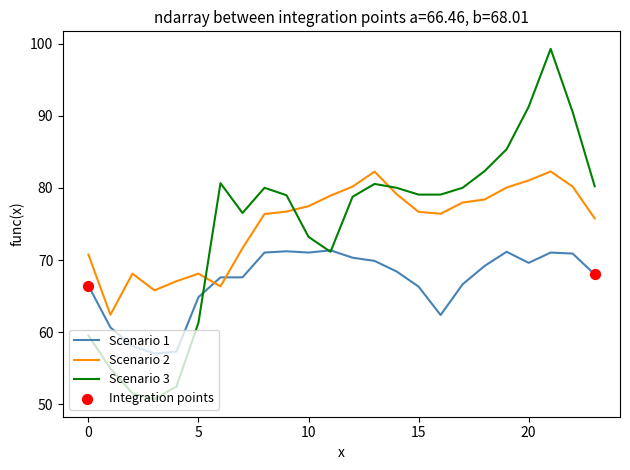

True or false: Scenario 1 and Scenario 2 cross at least once.

True